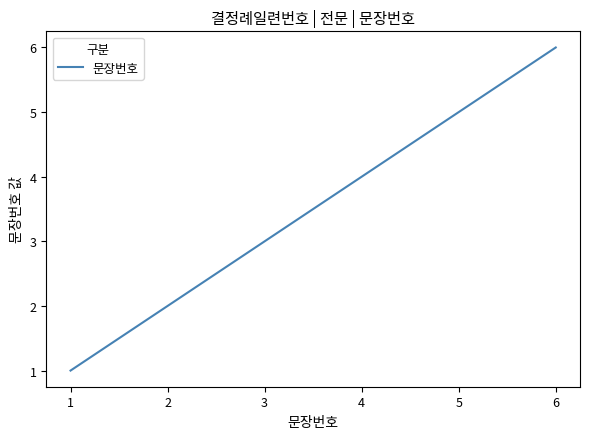

Reading right to left, list all the values displayed in this chart.

6	5	4	3	2	1